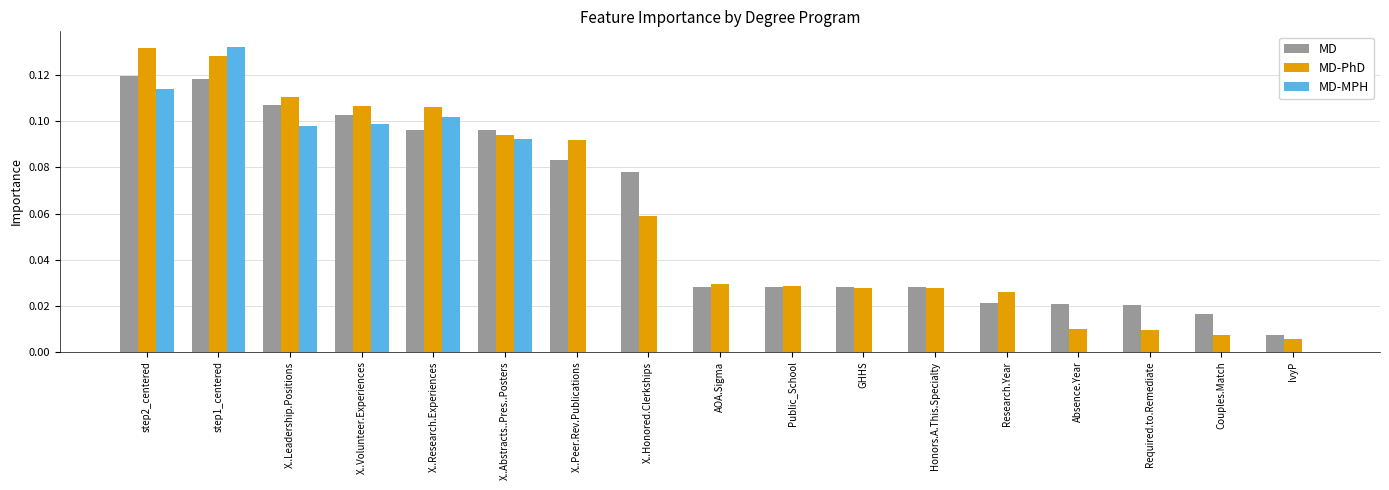

Which series changed the most between X..Peer.Rev.Publications and Research.Year?

MD-PhD